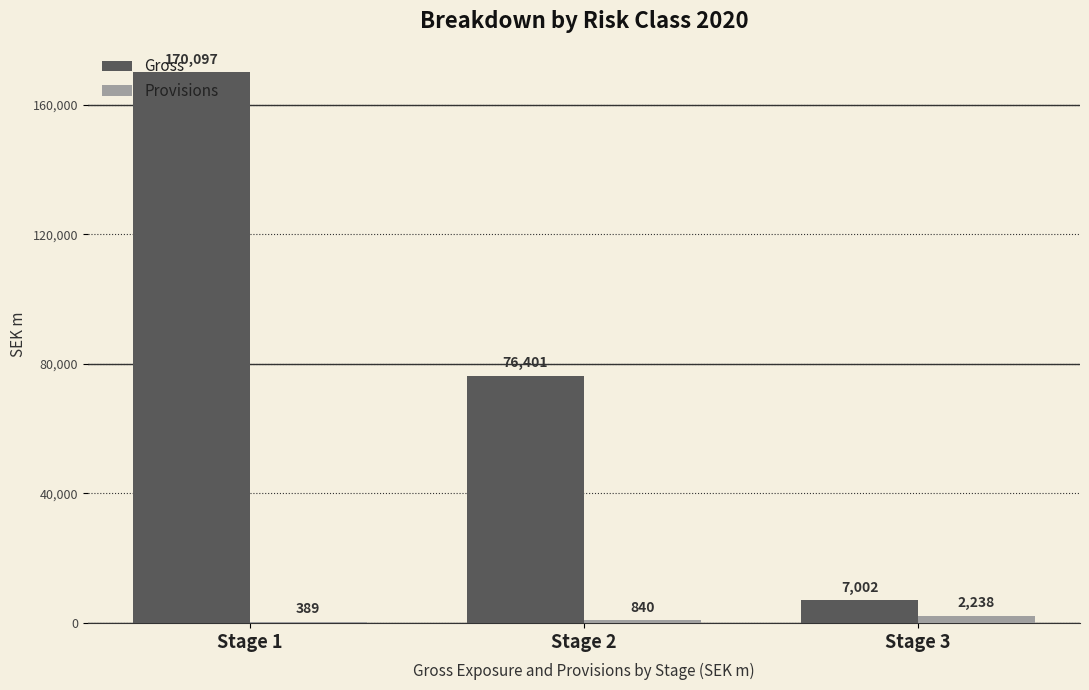

Are the bars horizontal?

No